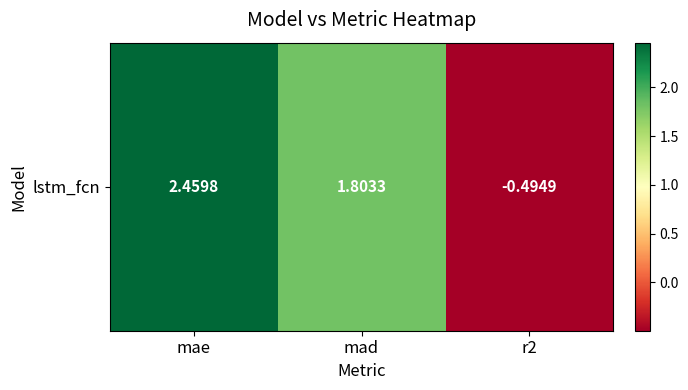

List the labels in order of value, smallest first.

r2, mad, mae